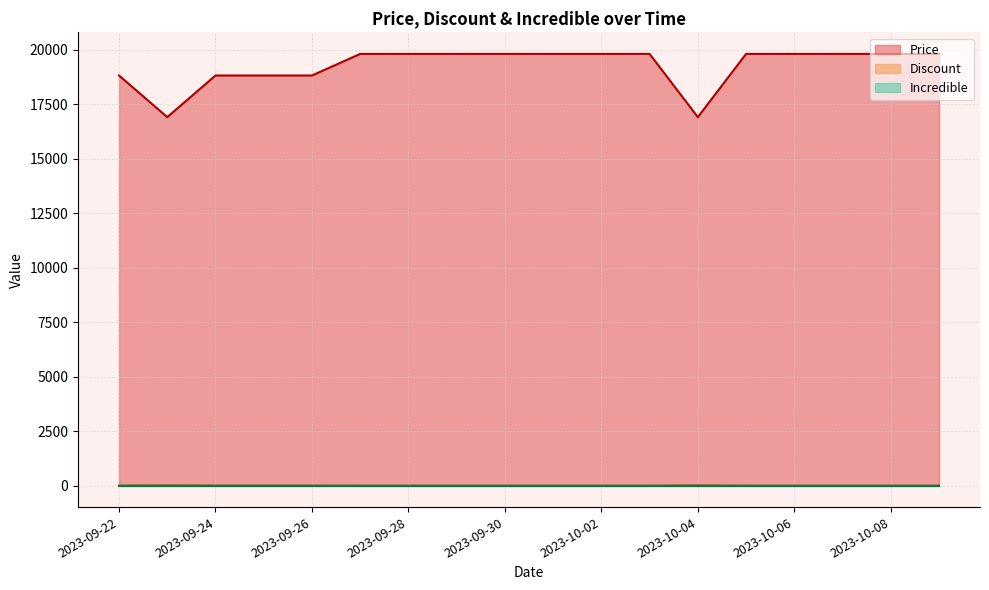

The Price series shows 18810 at 2023-09-22. True or false?

True